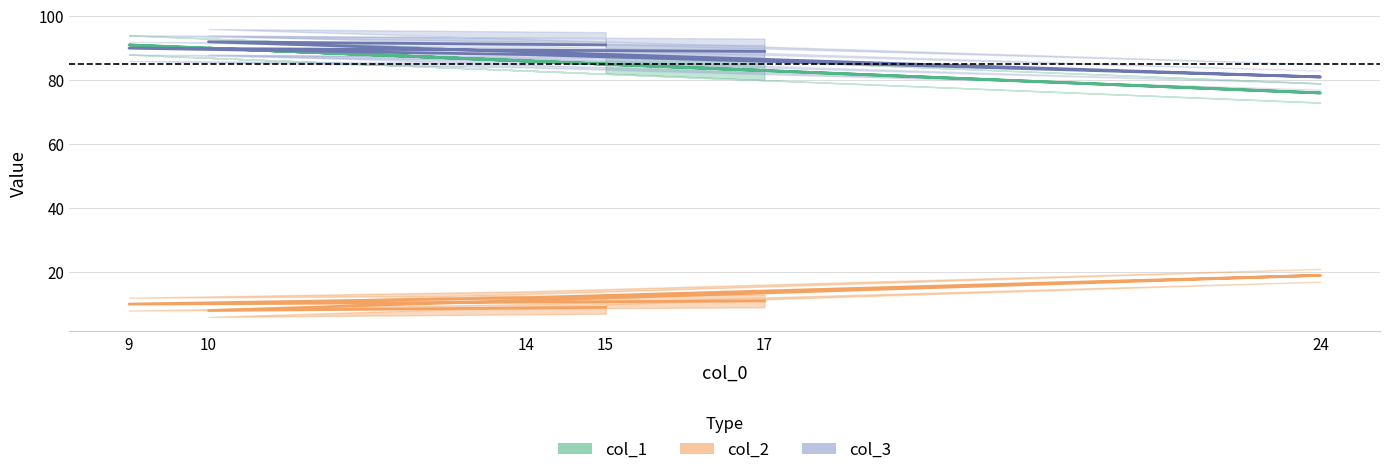

At which category does col_1 reach its first local valley?

24